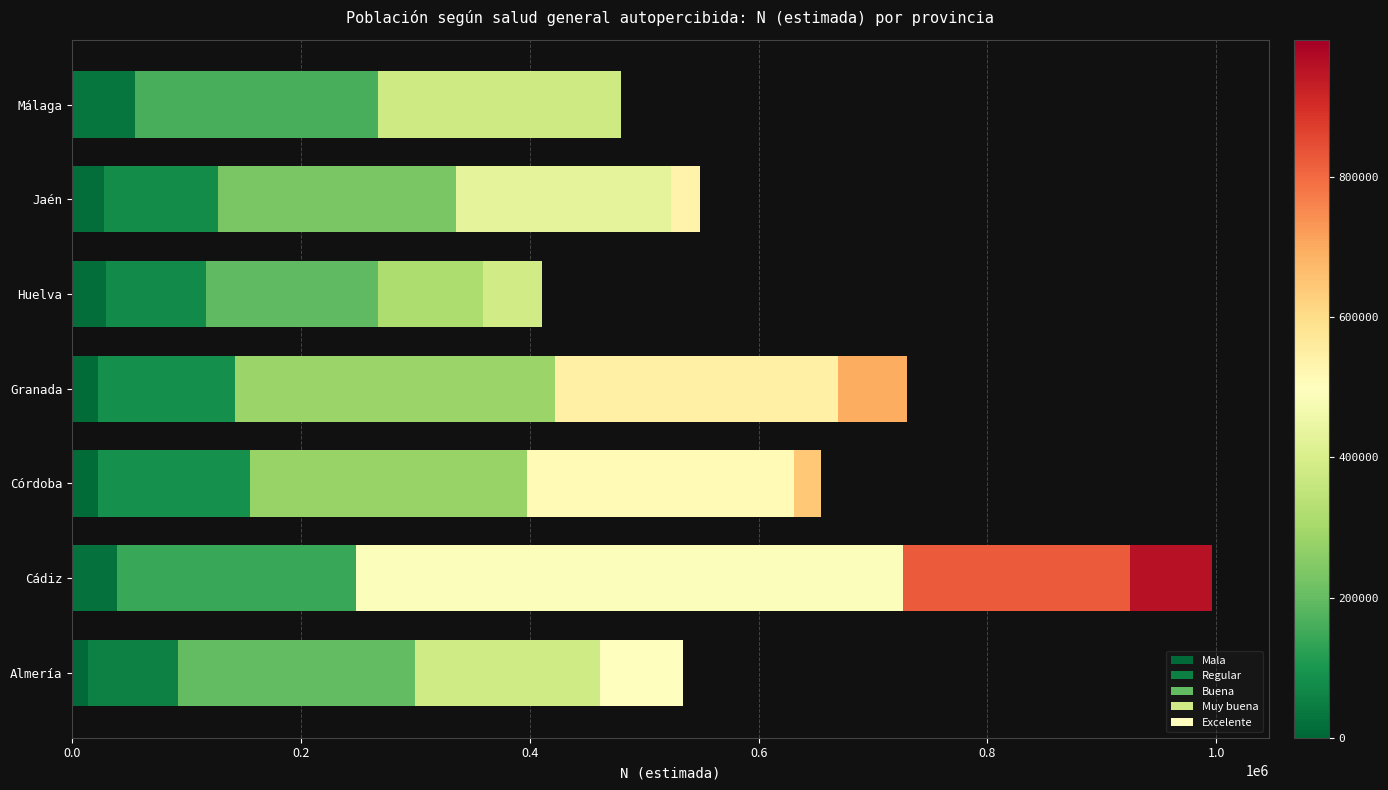

What is the difference between the maximum and second lowest values in the Muy buena series?

154843